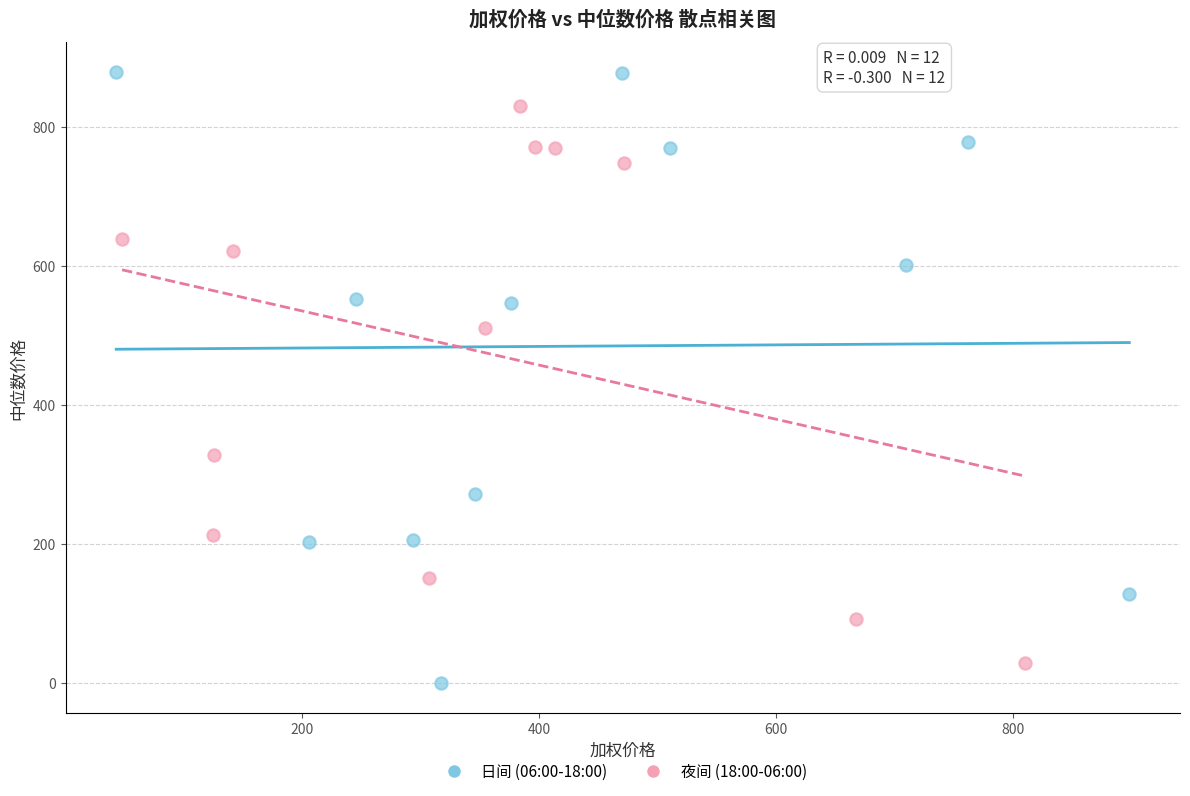

Which series has the largest Y range (max minus min)?

日间 (06:00-18:00)